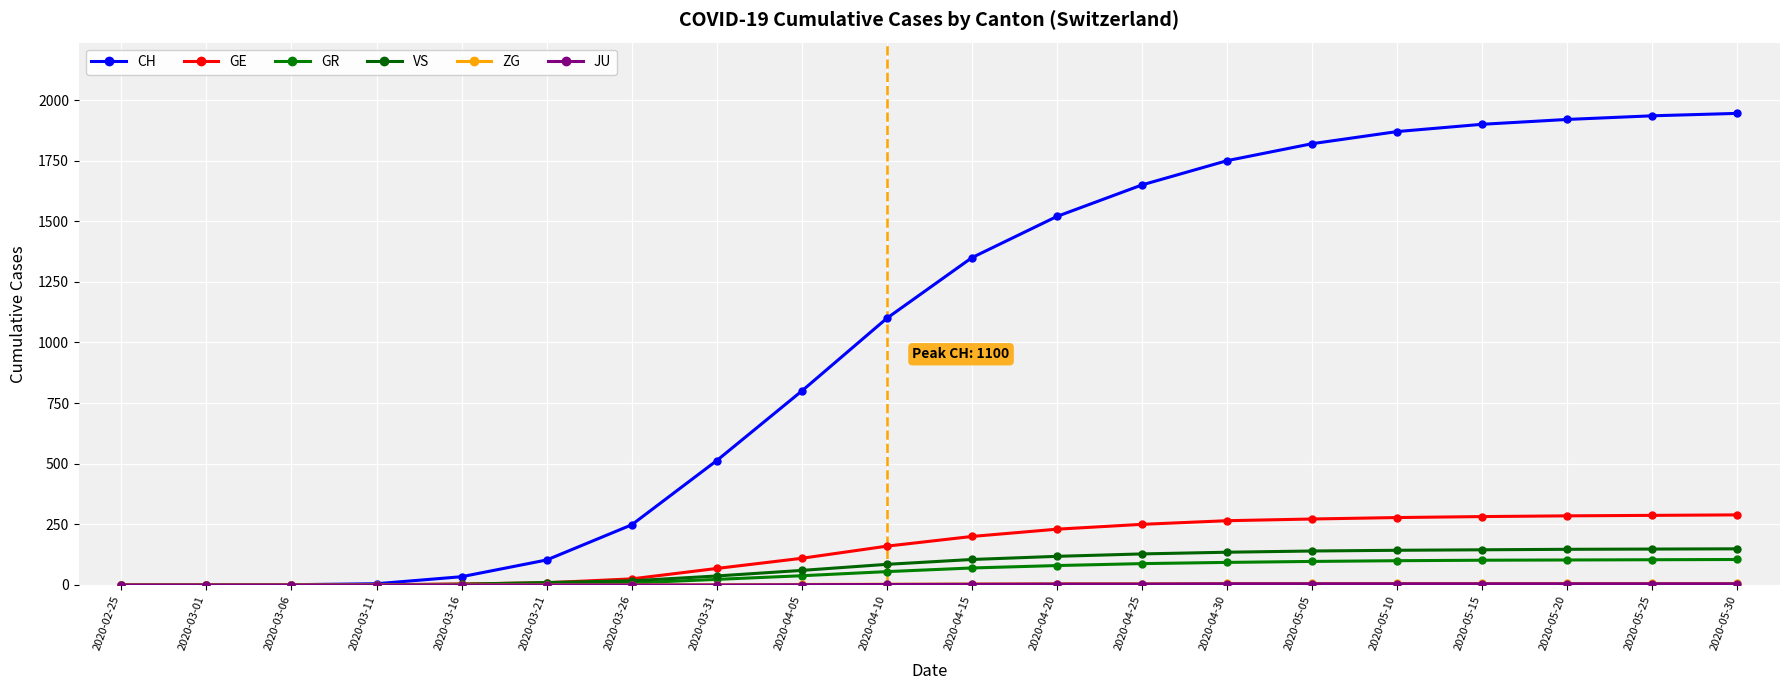

What is the label of the 11th point from the left?

2020-04-15